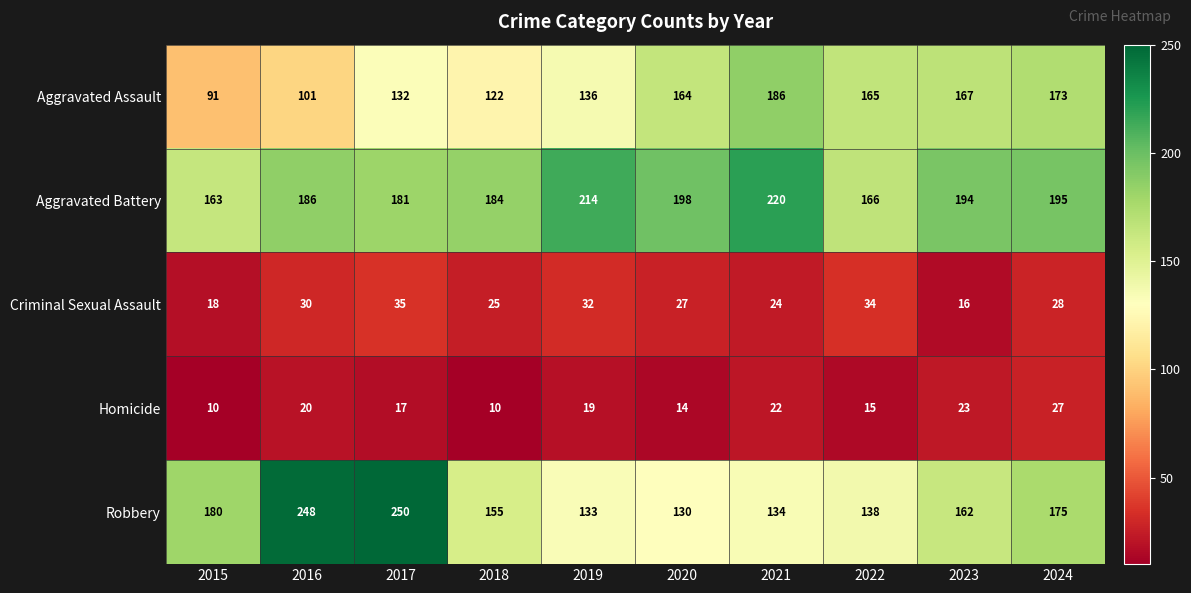

Read the Robbery value at 2022.

138